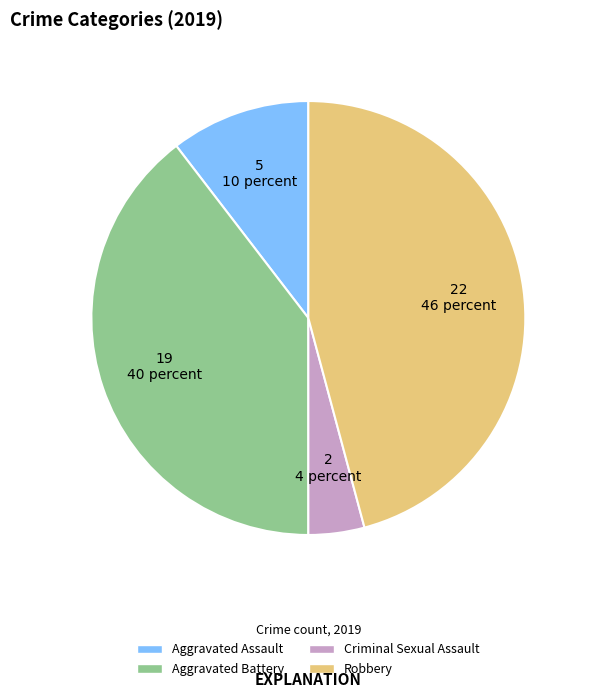

Approximately how many times larger is the value at Criminal Sexual Assault compared to Aggravated Battery?

0.1